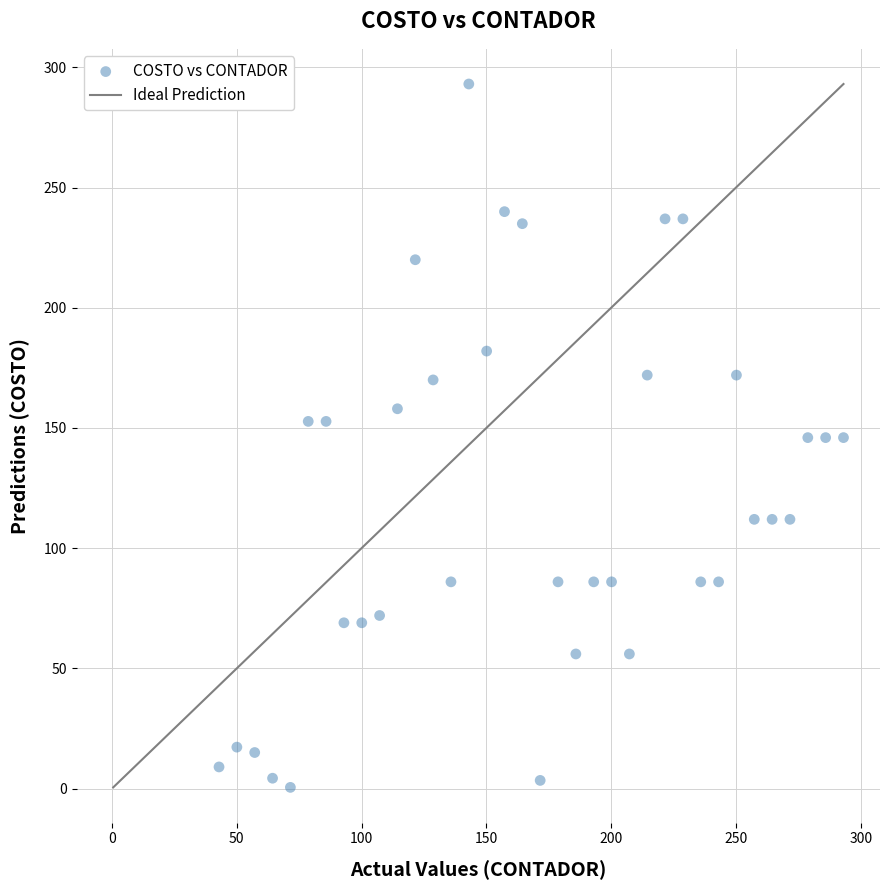

What is the range of Y values (max minus min)?

292.6